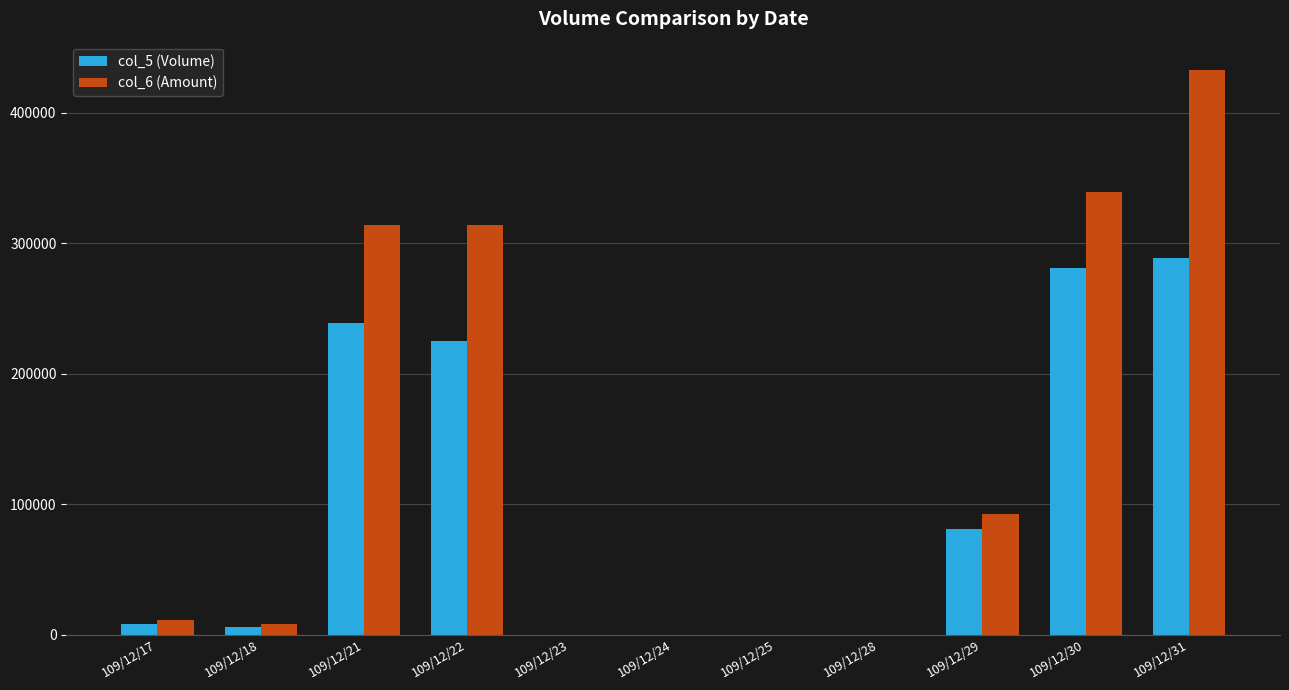

What is the greatest value displayed?

433030